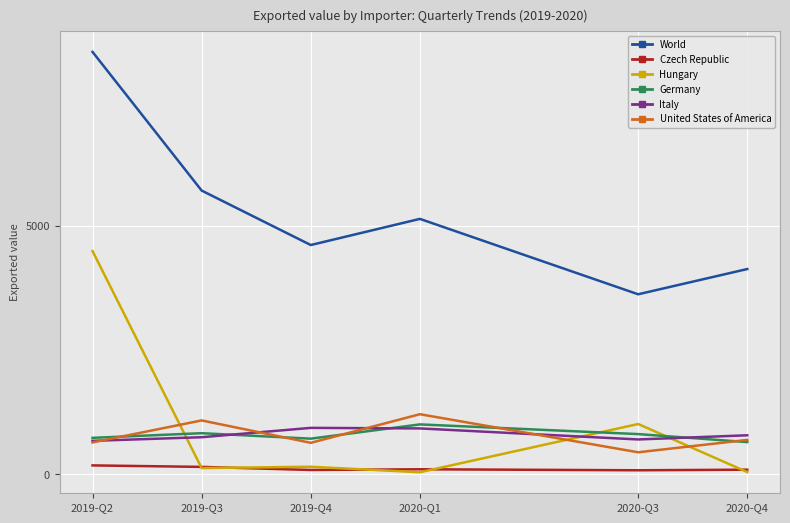

Which series has the widest spread of values?

World